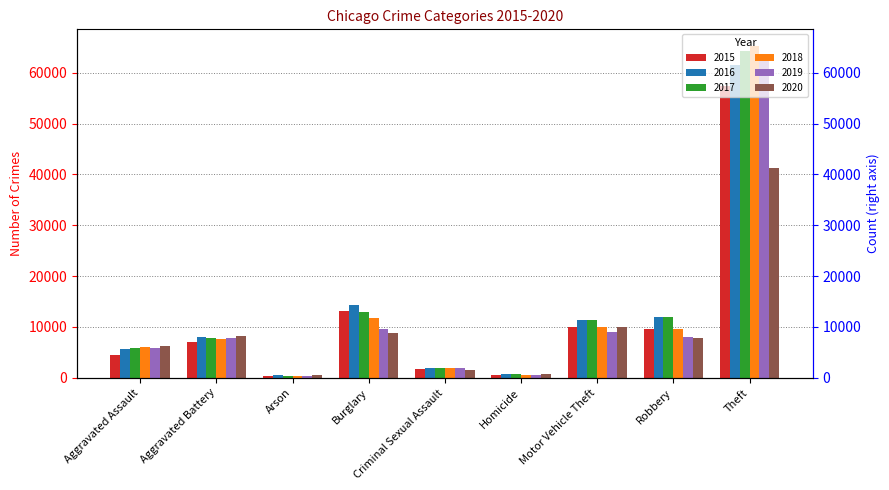

What is the difference between the maximum and minimum values in the 2020 series?

40738